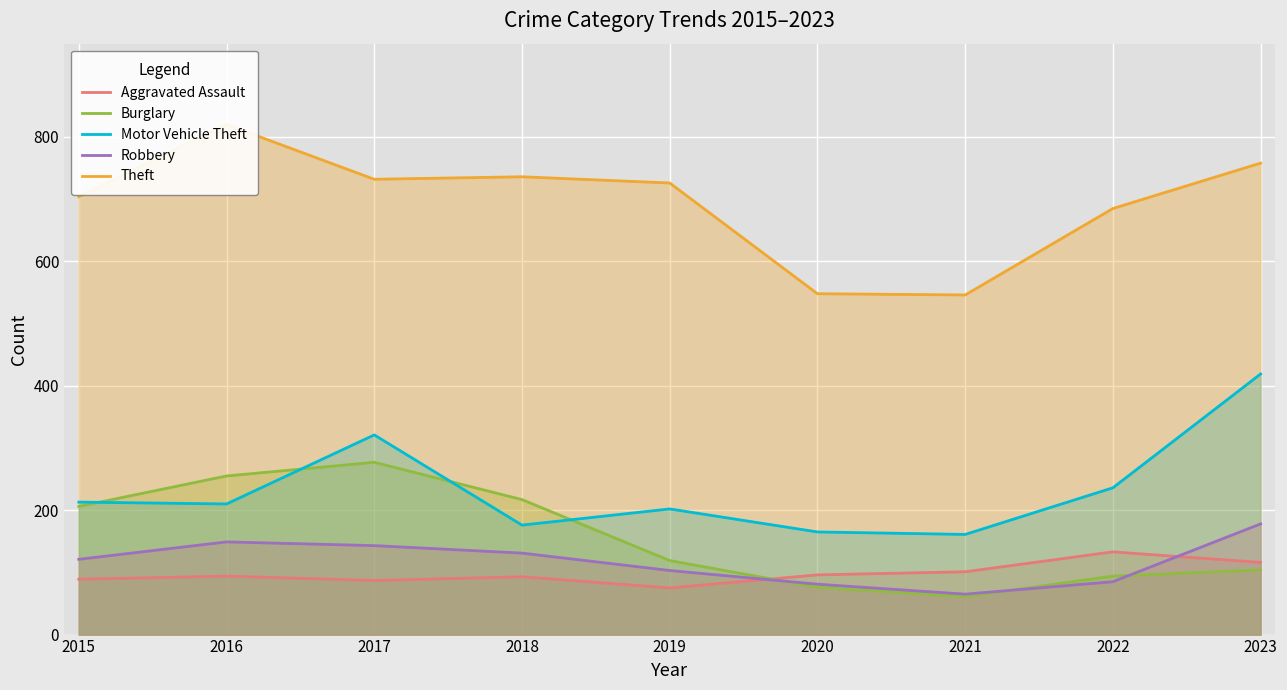

Does the chart display data point markers on the line(s)?

No